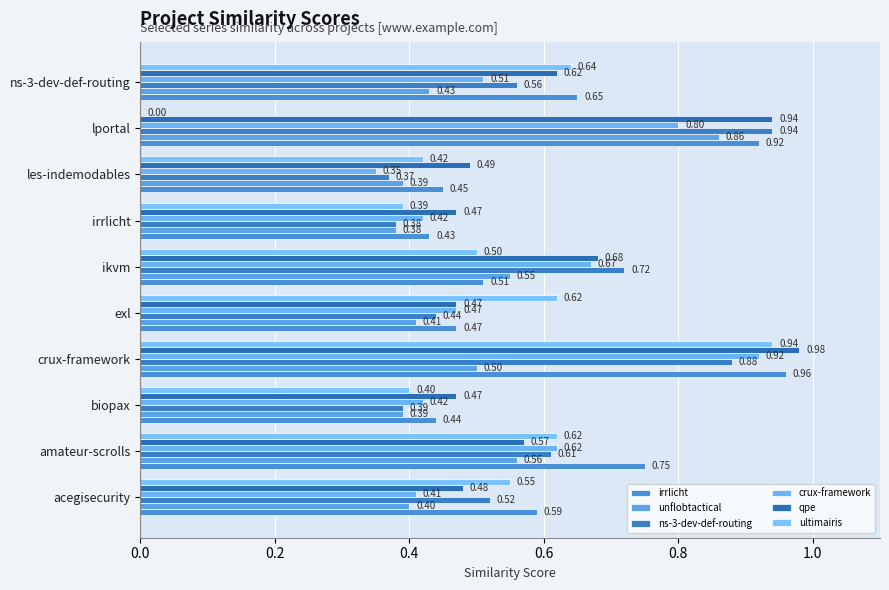

What is the value of the irrlicht bar at the 5th from the left?

0.5